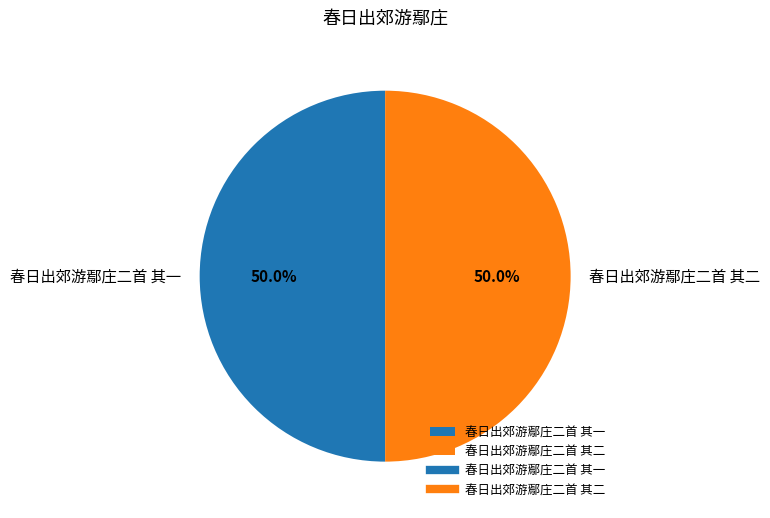

The 春日出郊游鄢庄二首 其二 slice represents 50% of the pie. True or false?

True